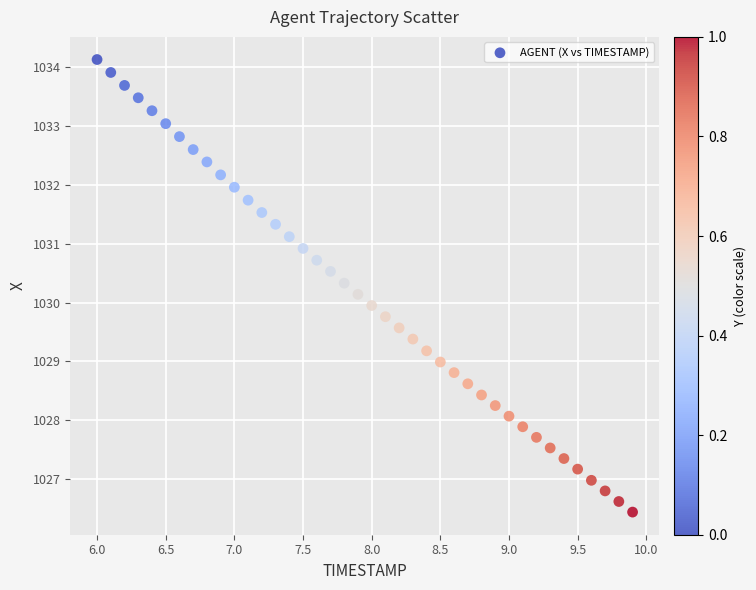

What is the range of X values (max minus min)?

3.9